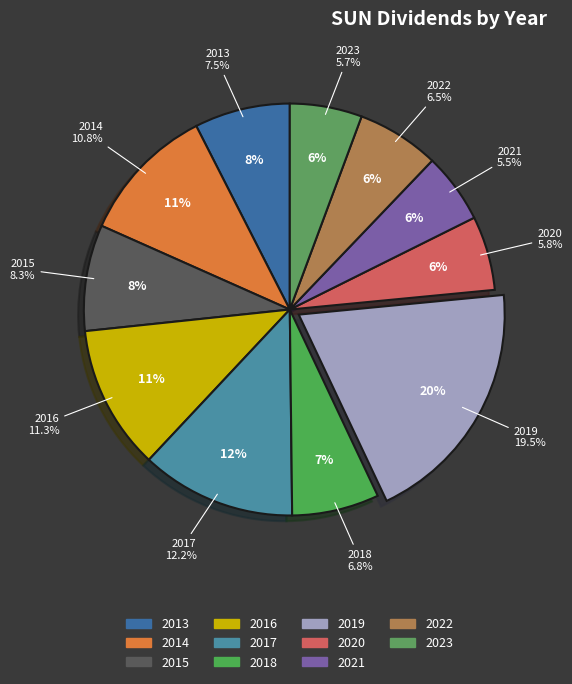

Which has a higher value, 2023 or 2013?

2013